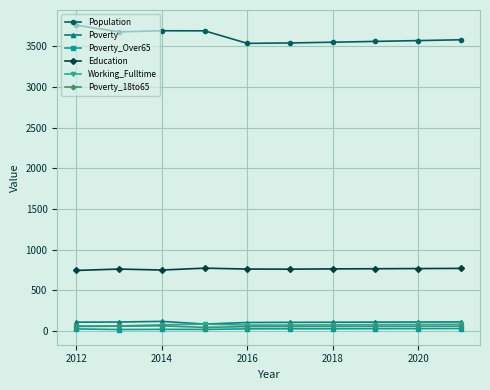

Which series has the largest total across all categories?

Population